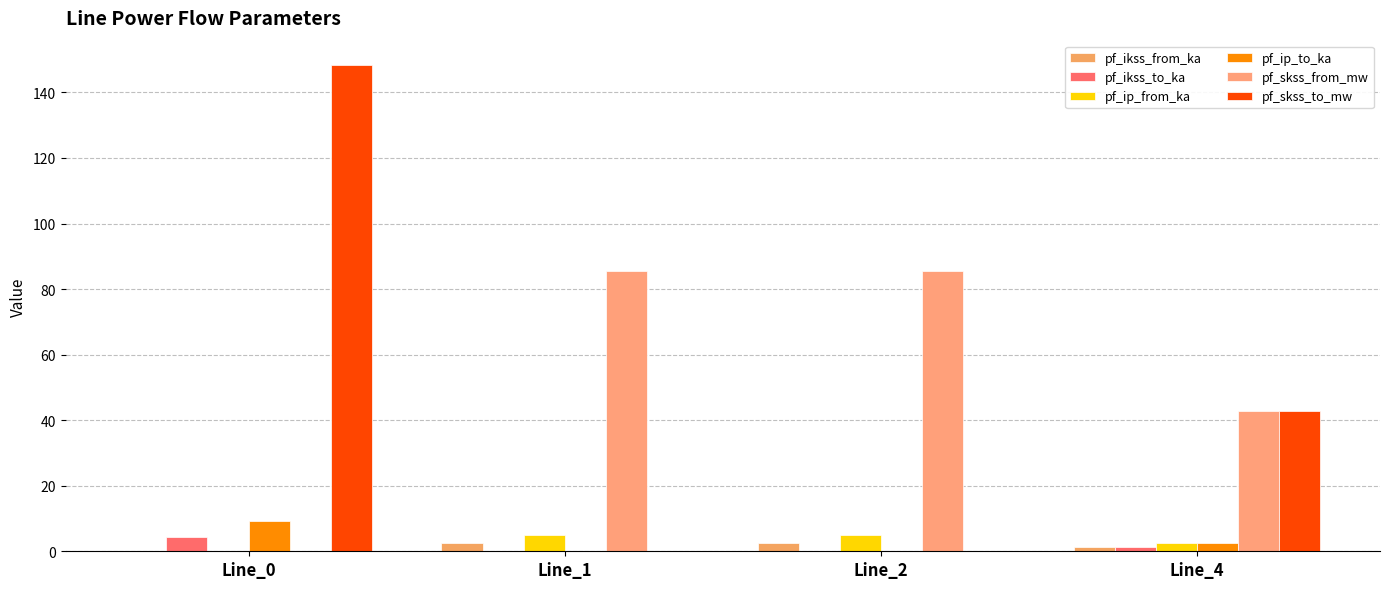

Reading left to right, transcribe all the data shown in this chart.

pf_ikss_from_ka: 0.0	2.5	2.5	1.2
pf_ikss_to_ka: 4.3	0.0	0.0	1.2
pf_ip_from_ka: 0.0	5.0	5.0	2.5
pf_ip_to_ka: 9.3	0.0	0.0	2.5
pf_skss_from_mw: 0.0	85.4	85.4	42.7
pf_skss_to_mw: 148.4	0.0	0.0	42.7